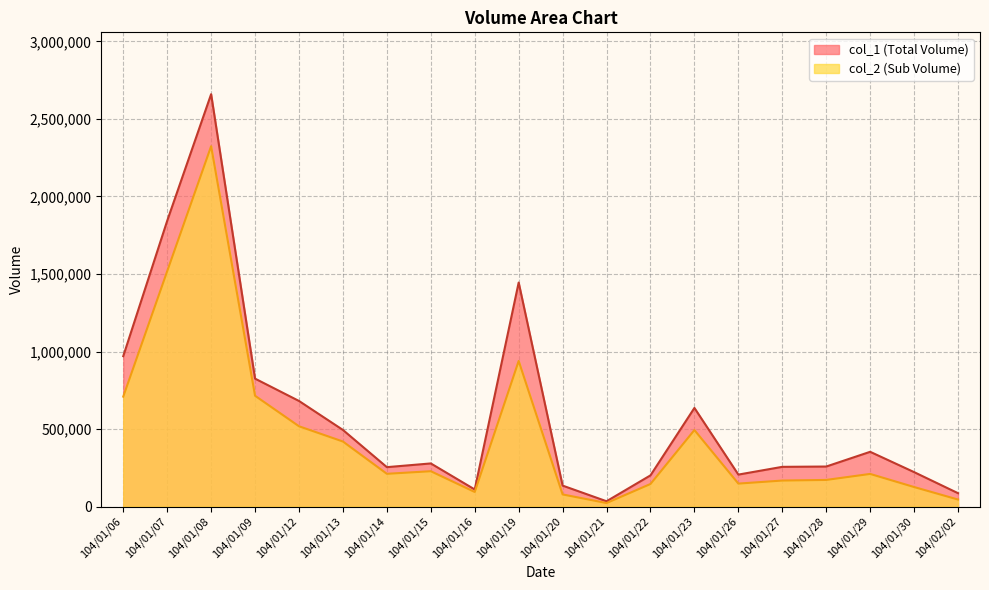

How many data points in col_1 are less than 278000?

10